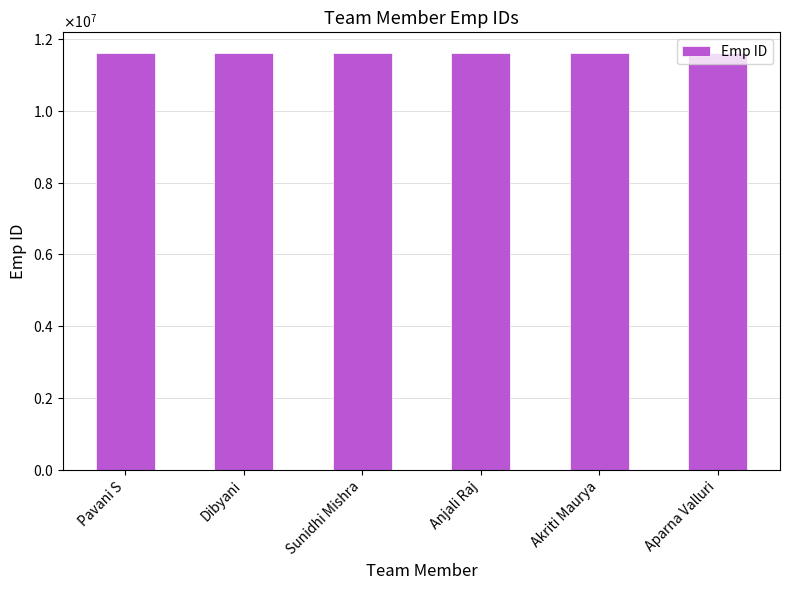

Does the chart contain any negative values?

No